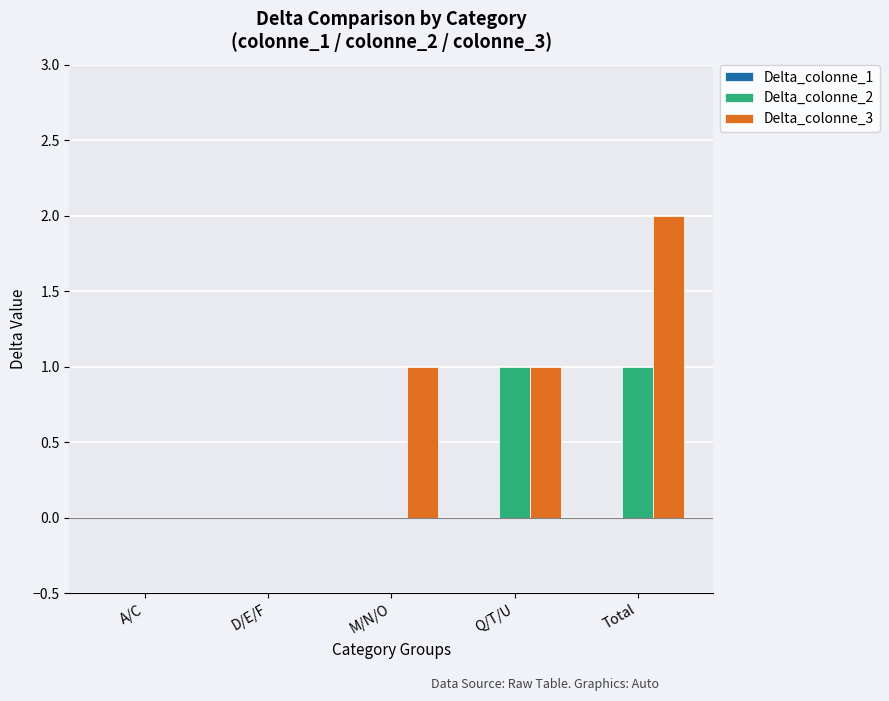

The Delta_colonne_2 series shows 0 at M/N/O. True or false?

True